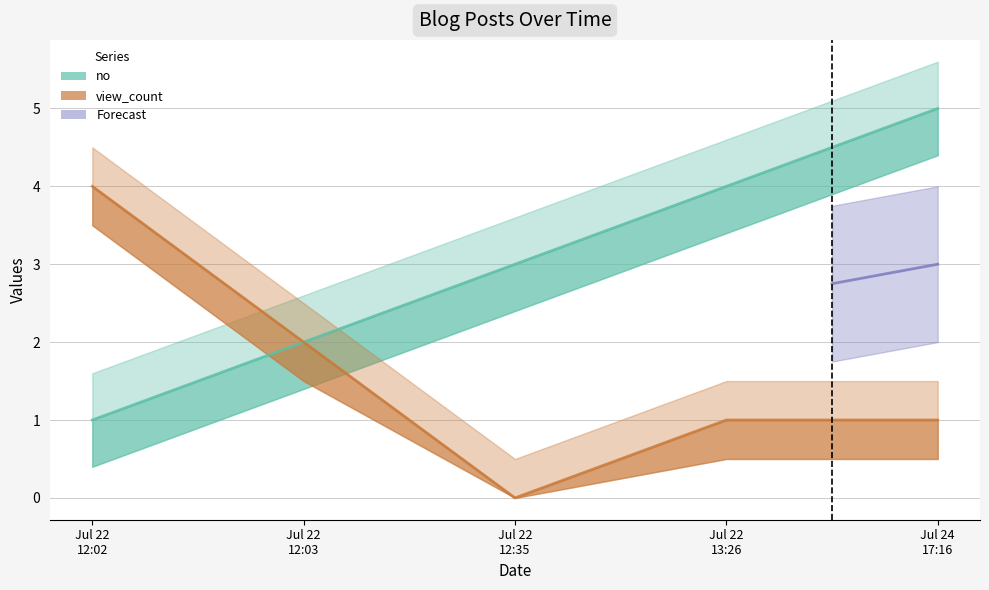

True or false: view_count and no intersect in this chart.

False